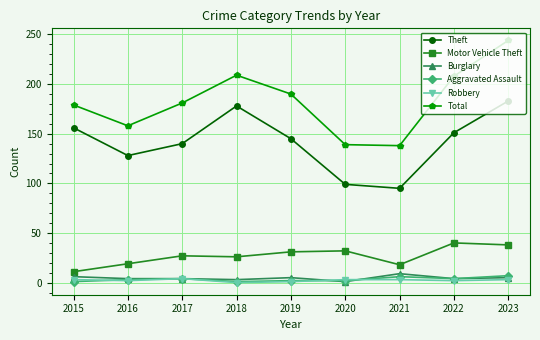

Is the value of Aggravated Assault at 2016 greater than the value of Theft at 2022?

No